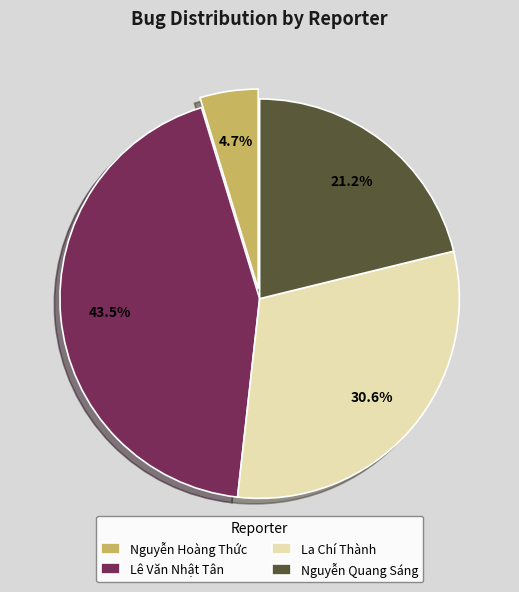

To the nearest percent, what is the difference between the largest and smallest slice percentages?

39%